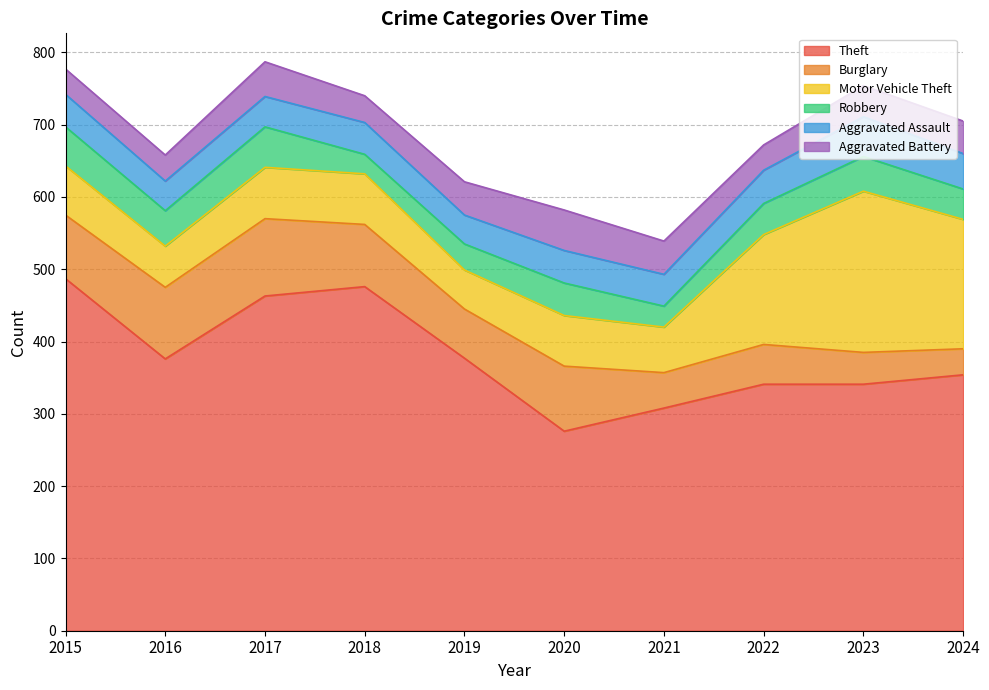

How many intersections are there between Aggravated Battery and Burglary?

1